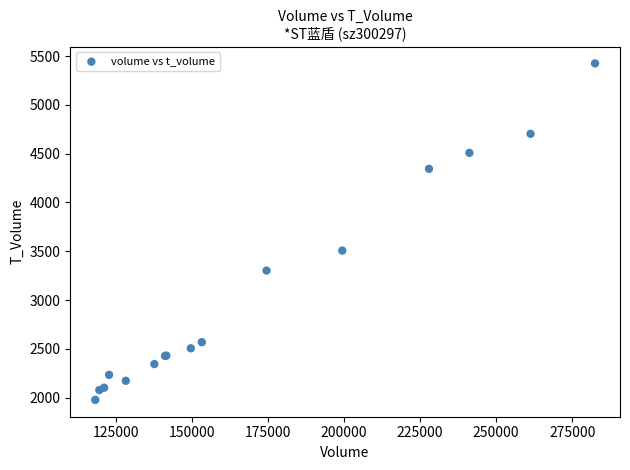

What Y value in the scatter plot is closest to 3701?

3507